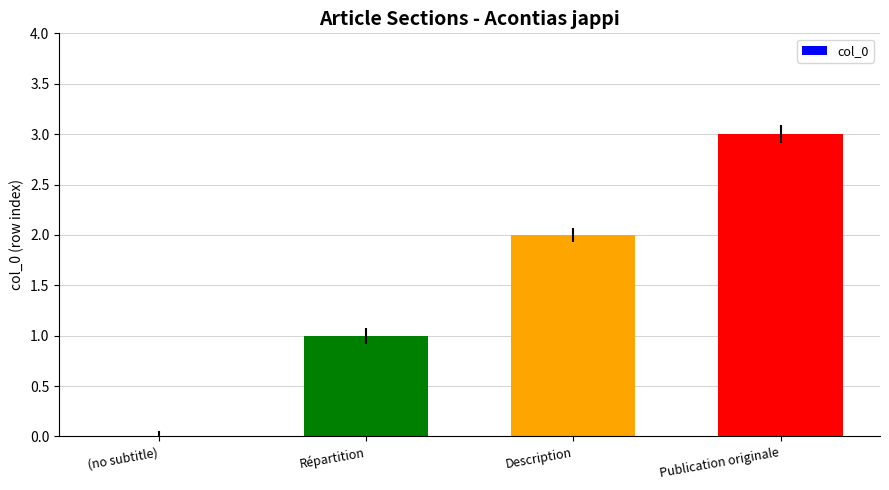

Reading left to right, list all the values displayed in this chart.

0	1	2	3